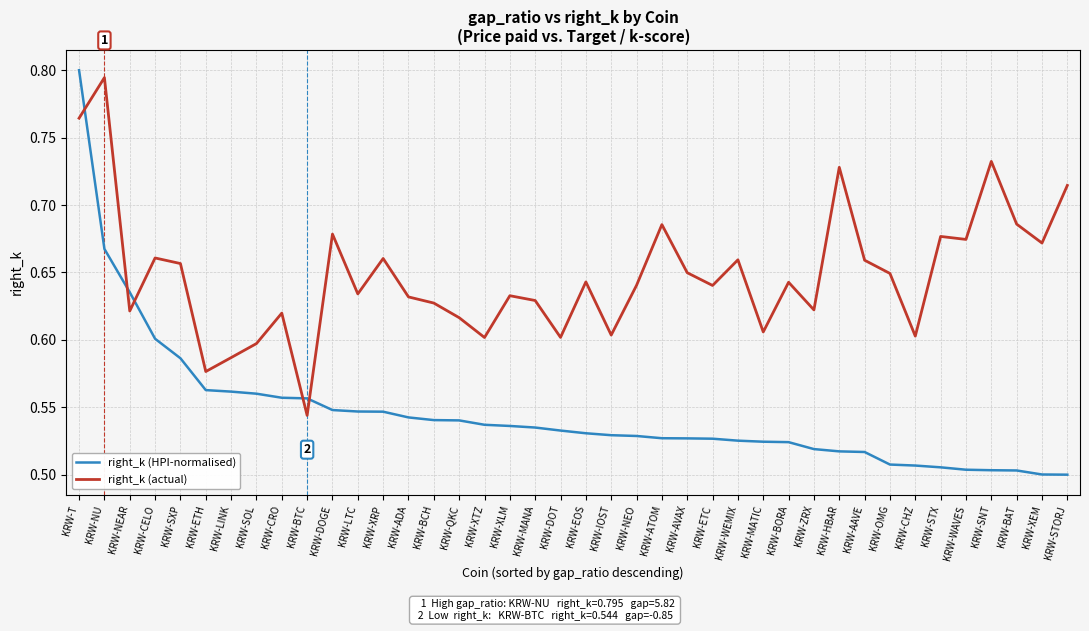

What position from the left is KRW-XEM?

39